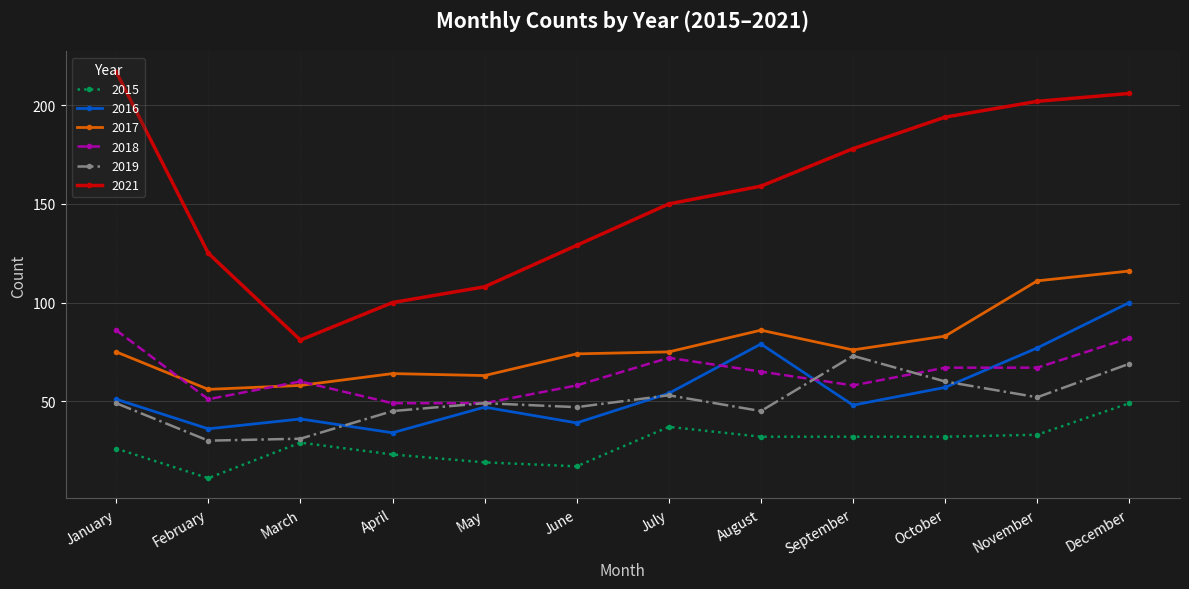

At which category is the sum across all series the highest?

December